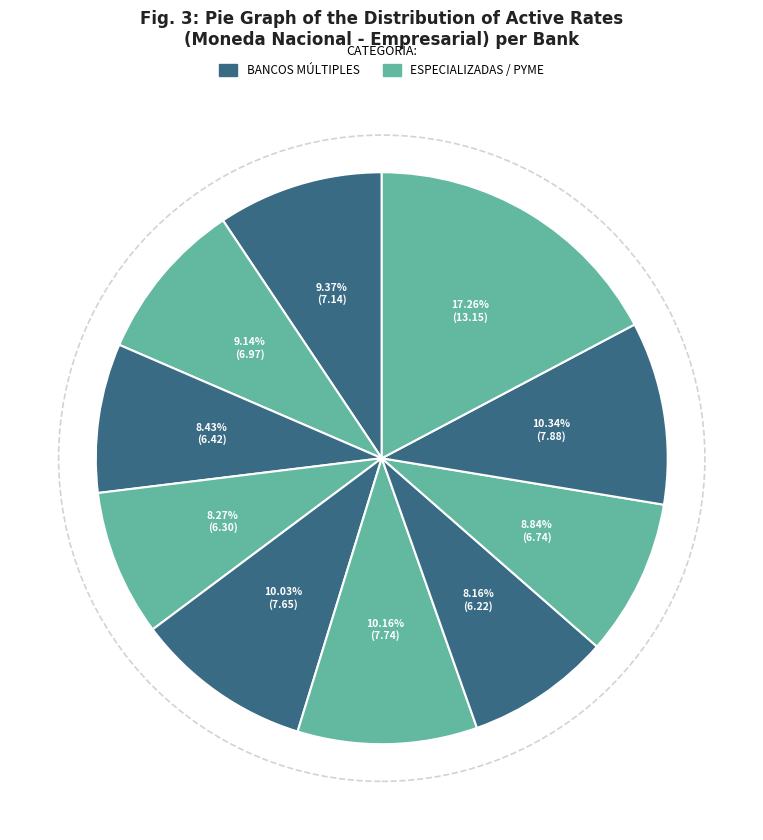

Count the number of slices in the pie.

10